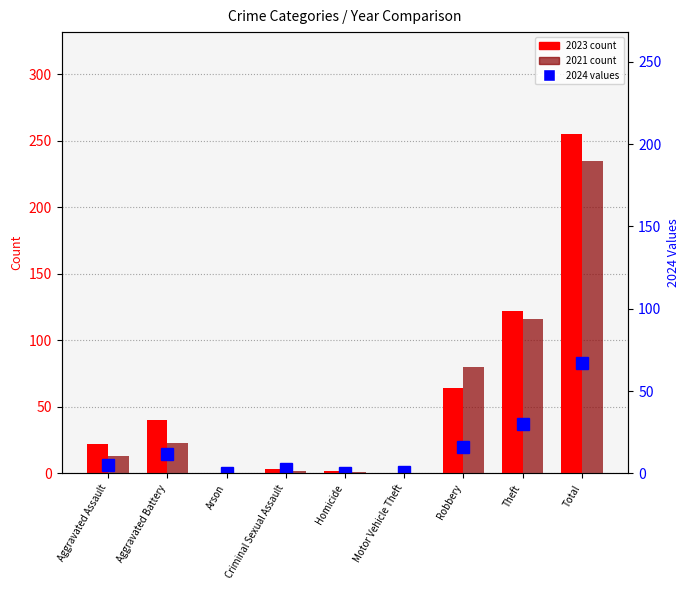

Which category has the lowest value across all series?

Arson